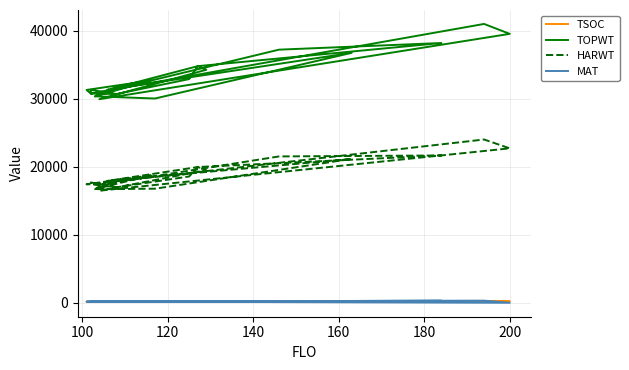

How many positive values does the MAT series have?

23